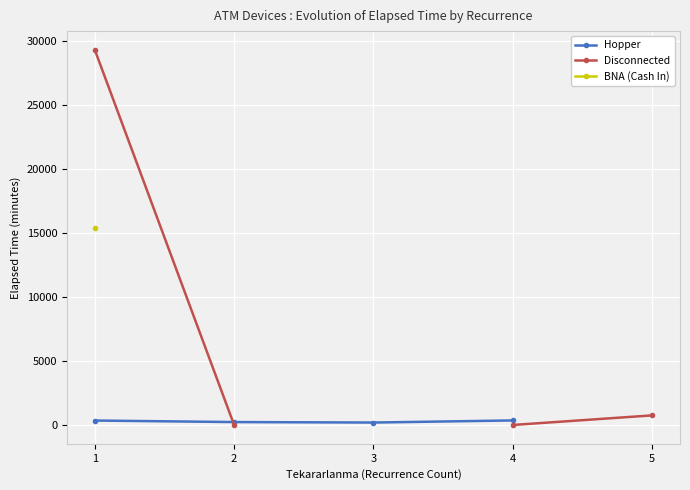

Between 1 and 2, which series saw the biggest shift?

Disconnected